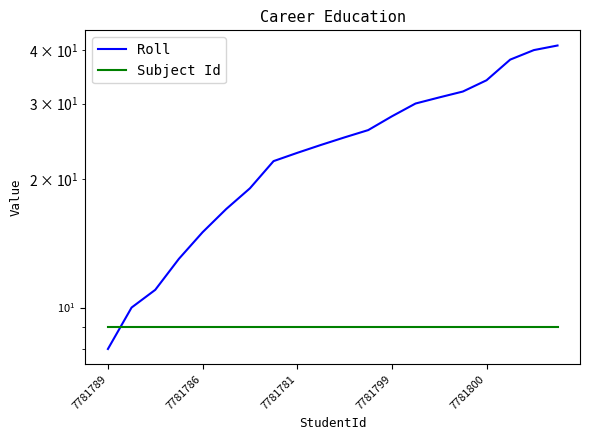

How many lines are shown in the chart?

2